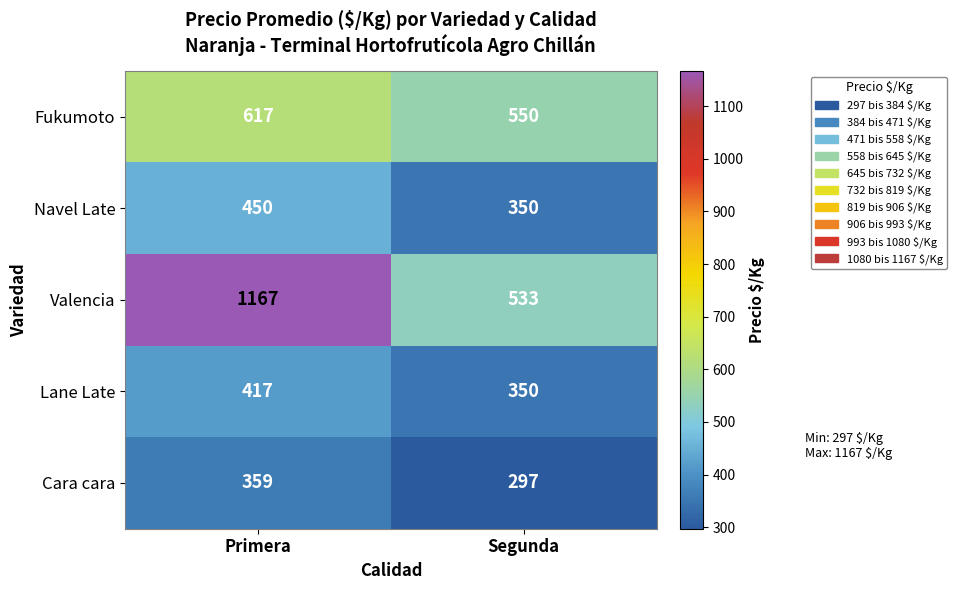

What is the sum of the Cara cara values at Primera and Segunda?

656